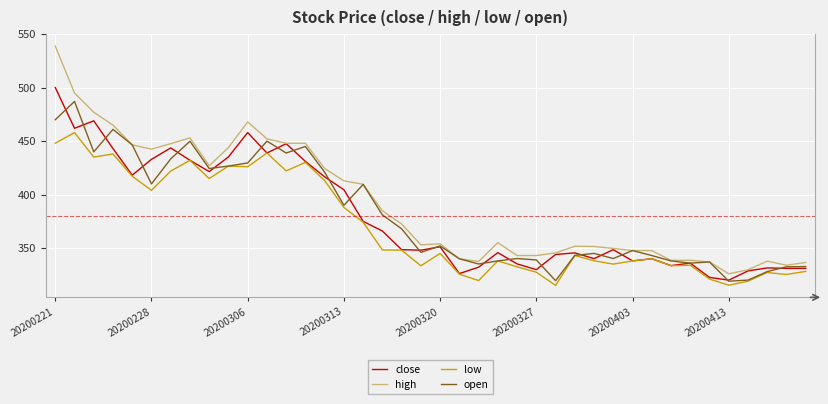

Rank the series by their maximum value, from lowest to highest.

low, open, close, high